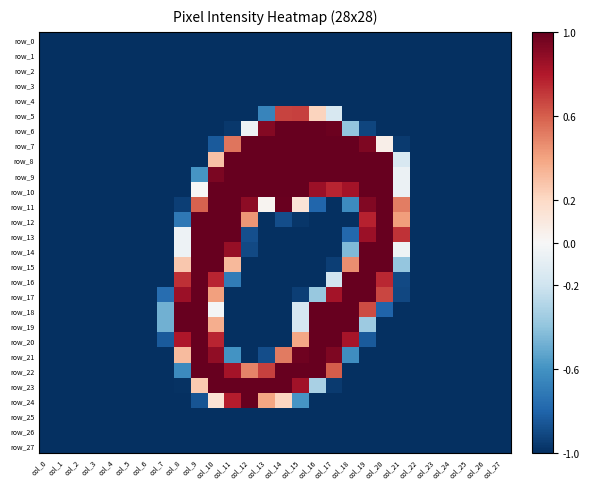

At which label is row_21 closest to 0?

col_8